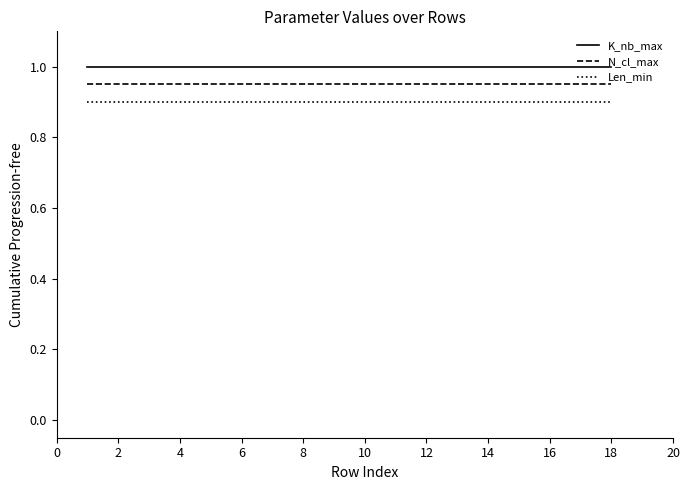

Which series has the largest total across all categories?

K_nb_max